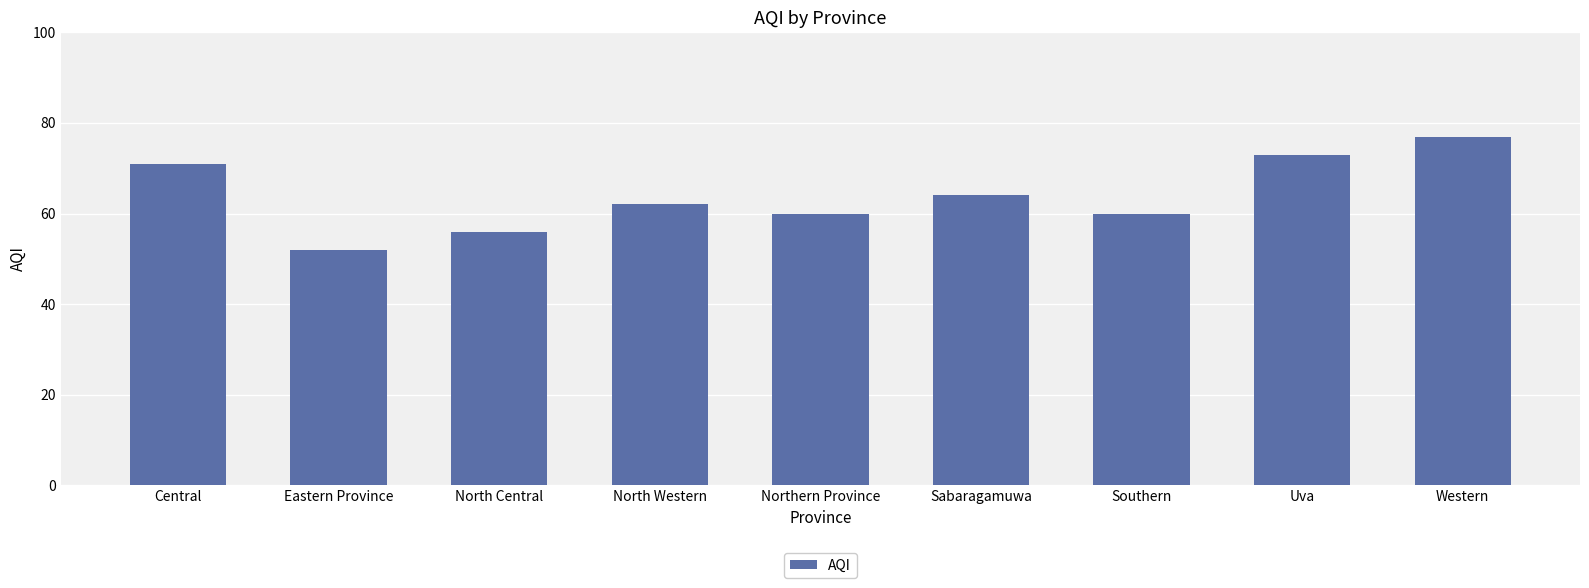

What is the maximum value shown in the chart?

77